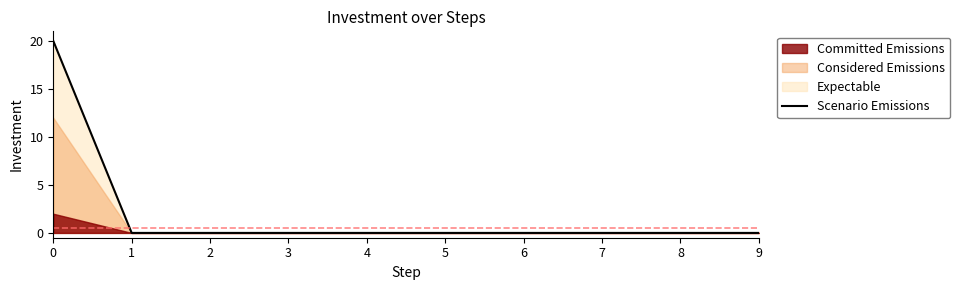

Rank the categories by value from highest to lowest.

0, 1, 2, 3, 4, 5, 6, 7, 8, 9